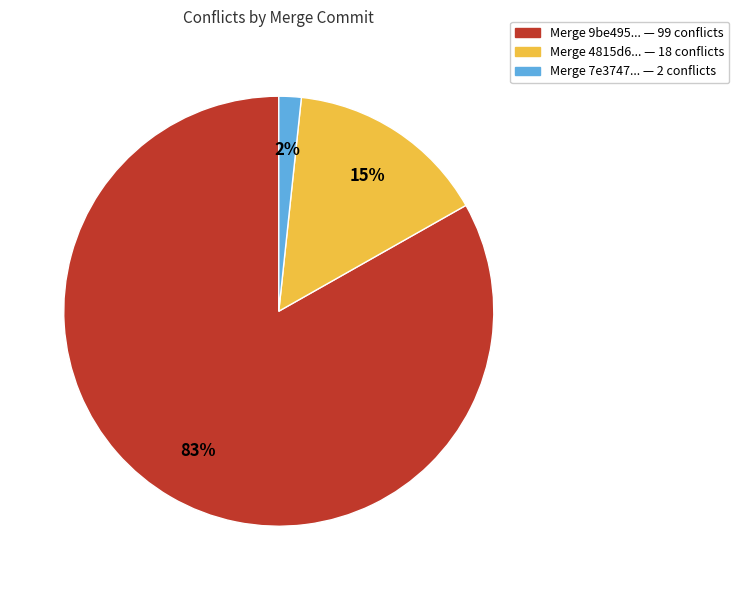

Does any single category account for the majority?

Yes